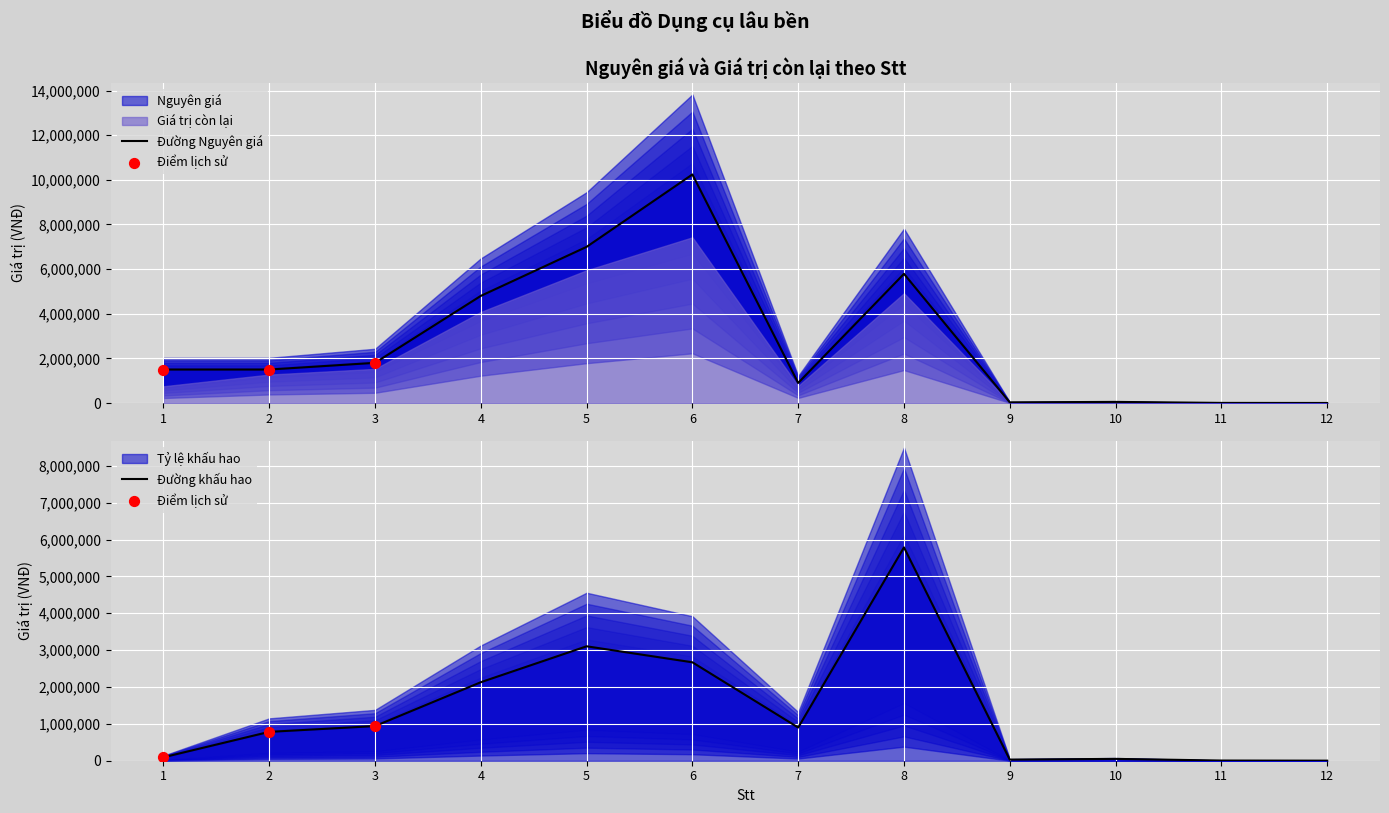

Which series has the widest spread of Y values?

Nguyên giá